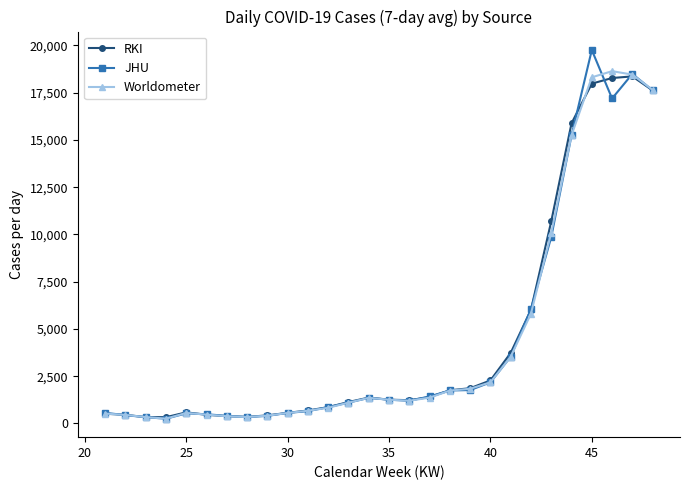

In Worldometer, how many points are lower than both neighbors (excluding endpoints)?

3